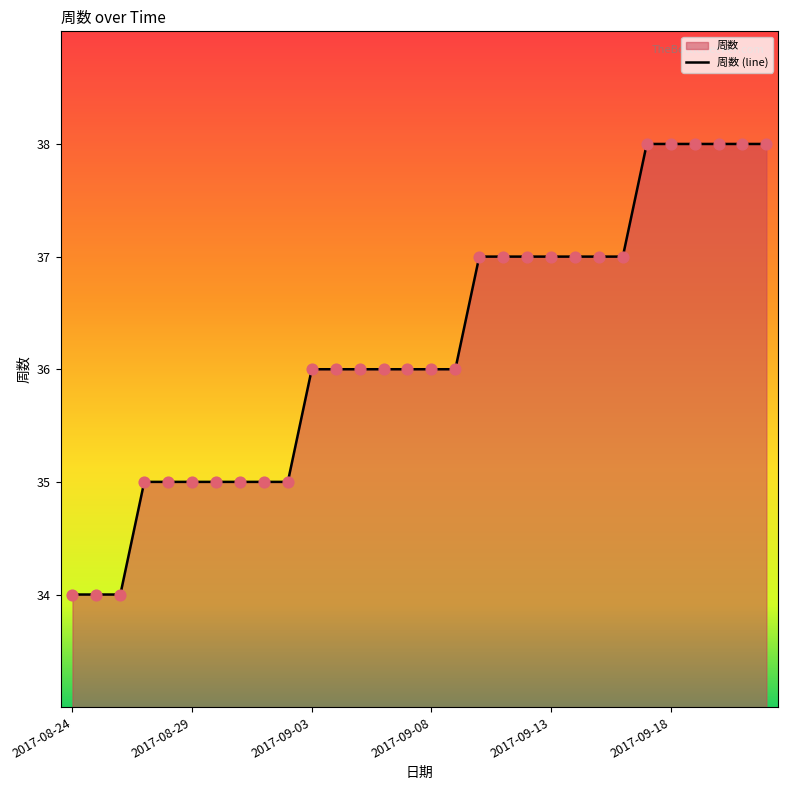

What is the maximum value shown in the chart?

38